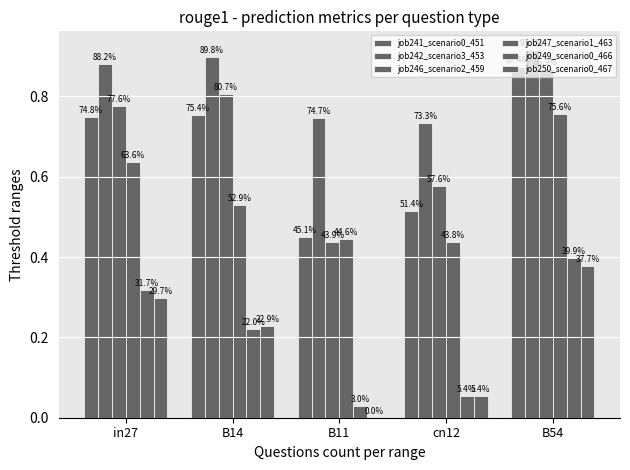

Does the chart contain stacked bars?

No